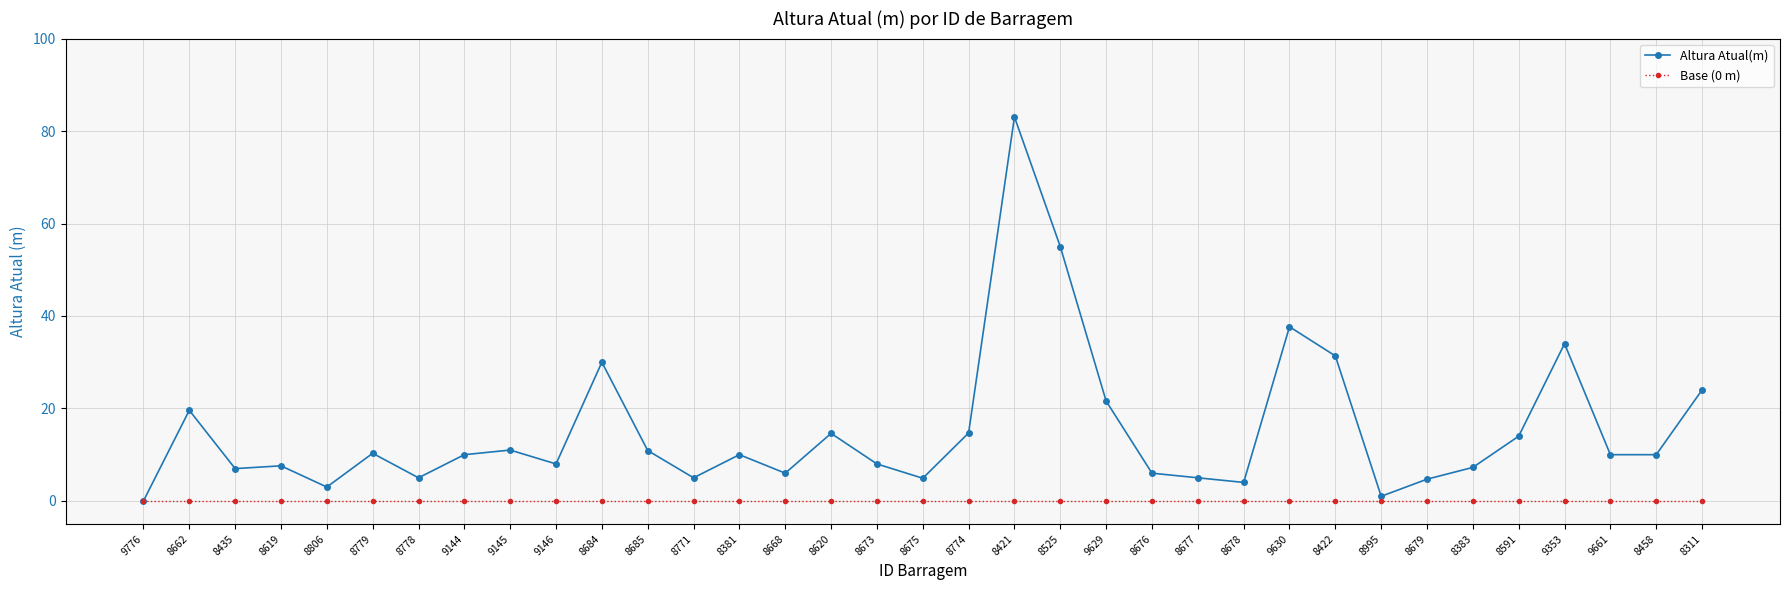

The value of Altura Atual(m) at 8668 is 10.1. True or false?

False